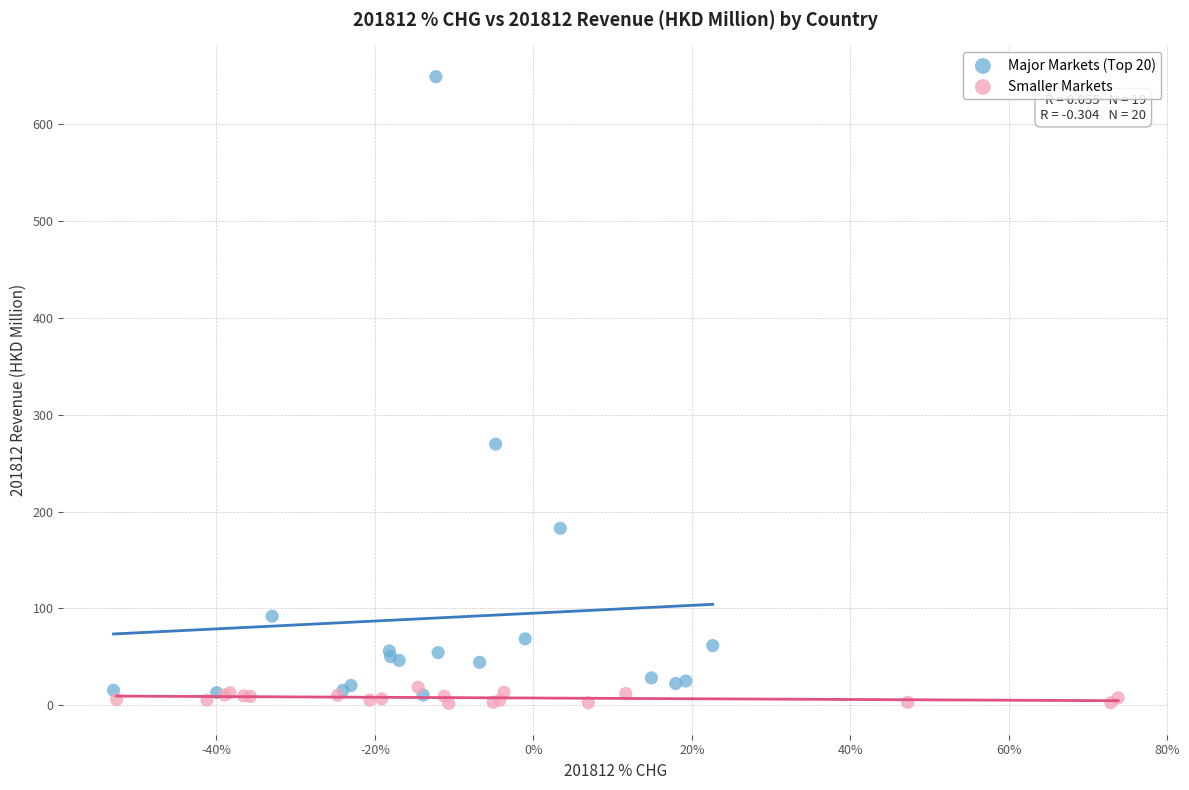

Which series contains the lowest Y value?

Smaller Markets